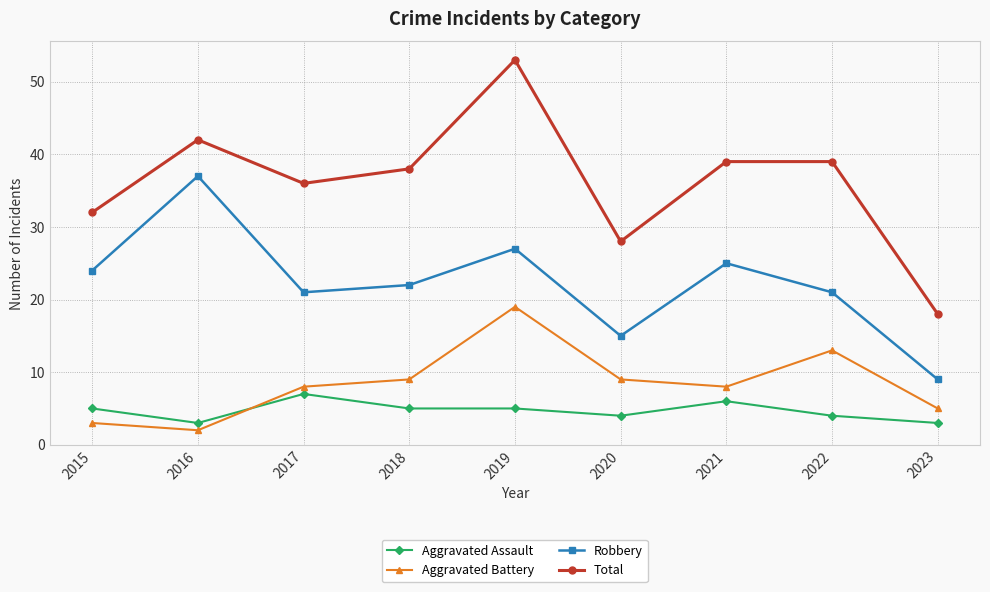

Between 2017 and 2020, which series saw the biggest shift?

Total